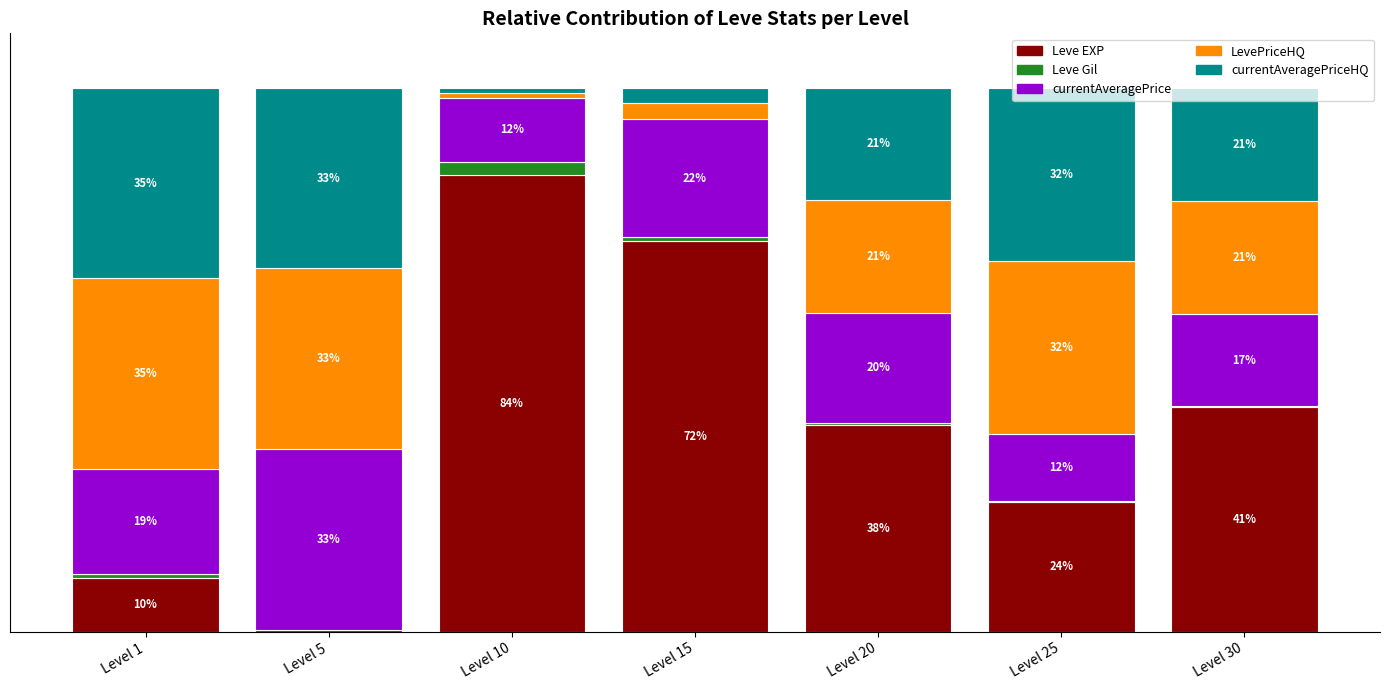

Between Level 25 and Level 10, which is larger?

Level 10